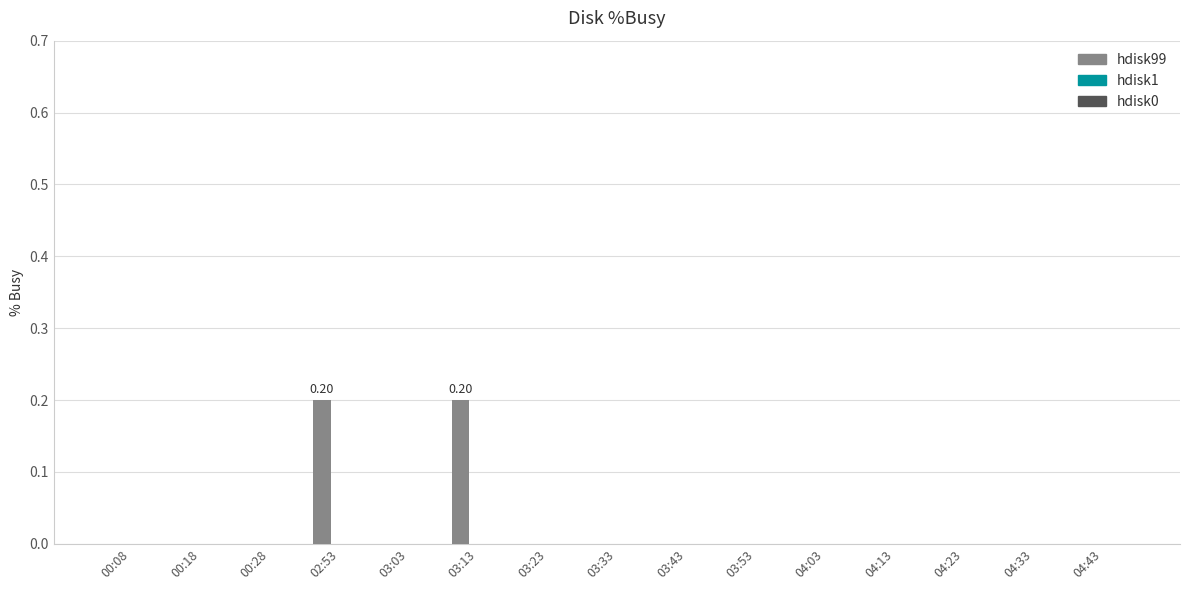

What is the sum of all values?

0.4